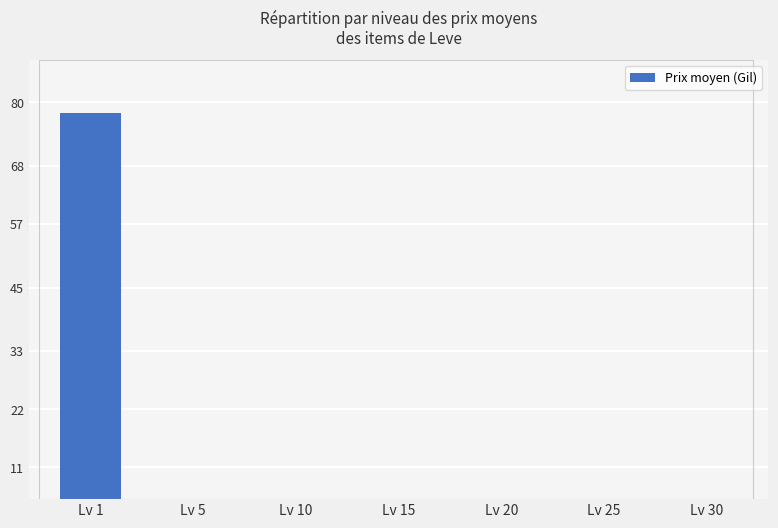

True or false: the data shows 1.5 at Lv 15.

False